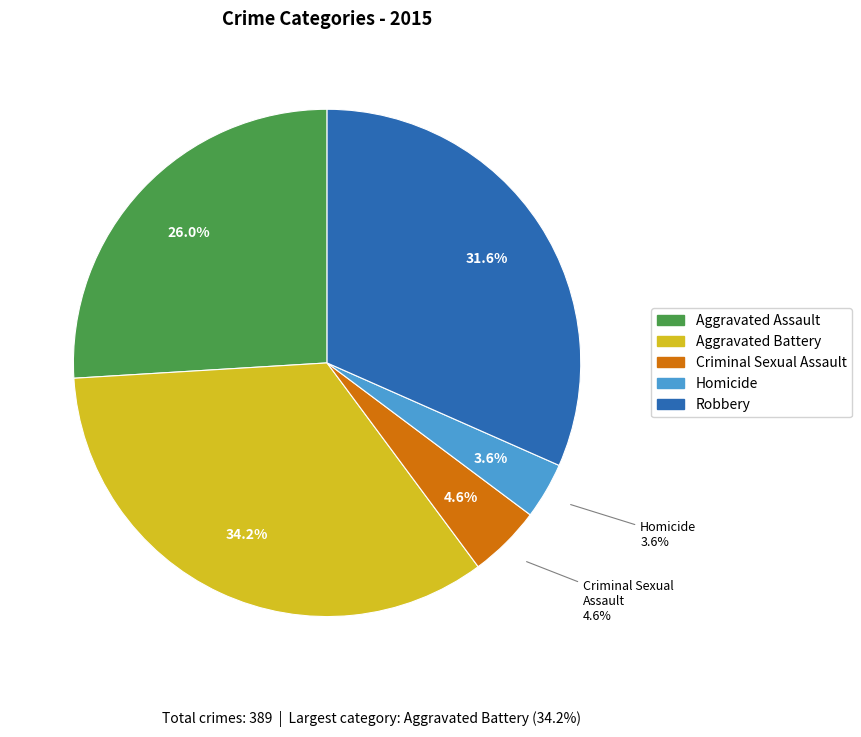

What is the largest slice in the pie chart?

Aggravated Battery